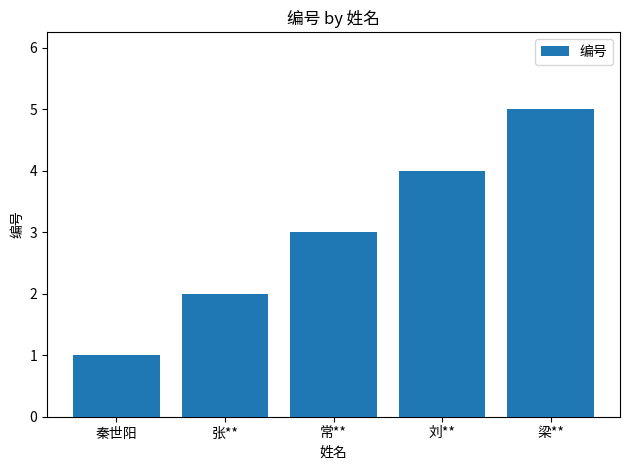

Count the number of categories in the chart.

5